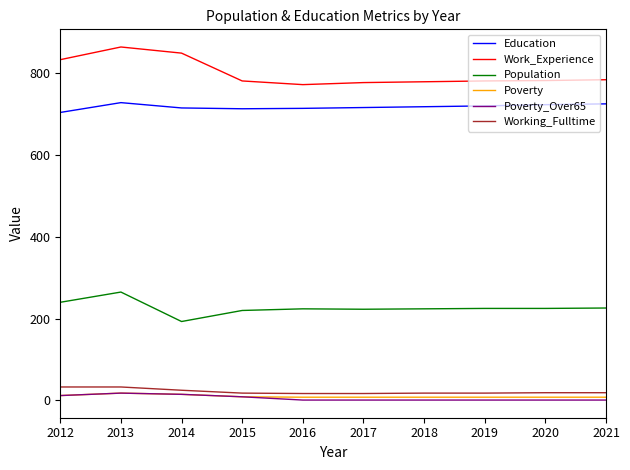

What are all the series names shown in the legend?

Education, Work_Experience, Population, Poverty, Poverty_Over65, Working_Fulltime